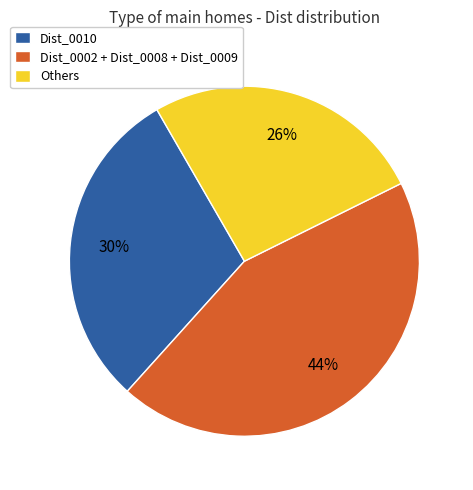

How many segments does this pie chart have?

3